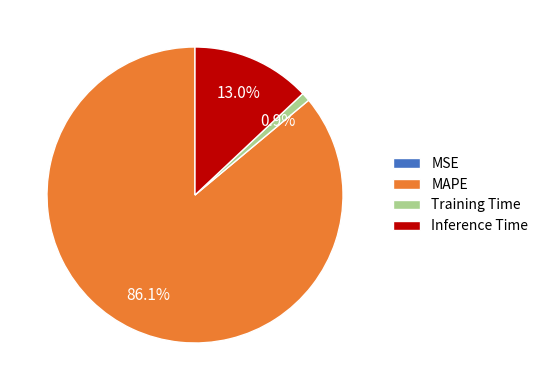

How much of the chart is everything except MAPE?

13.9%